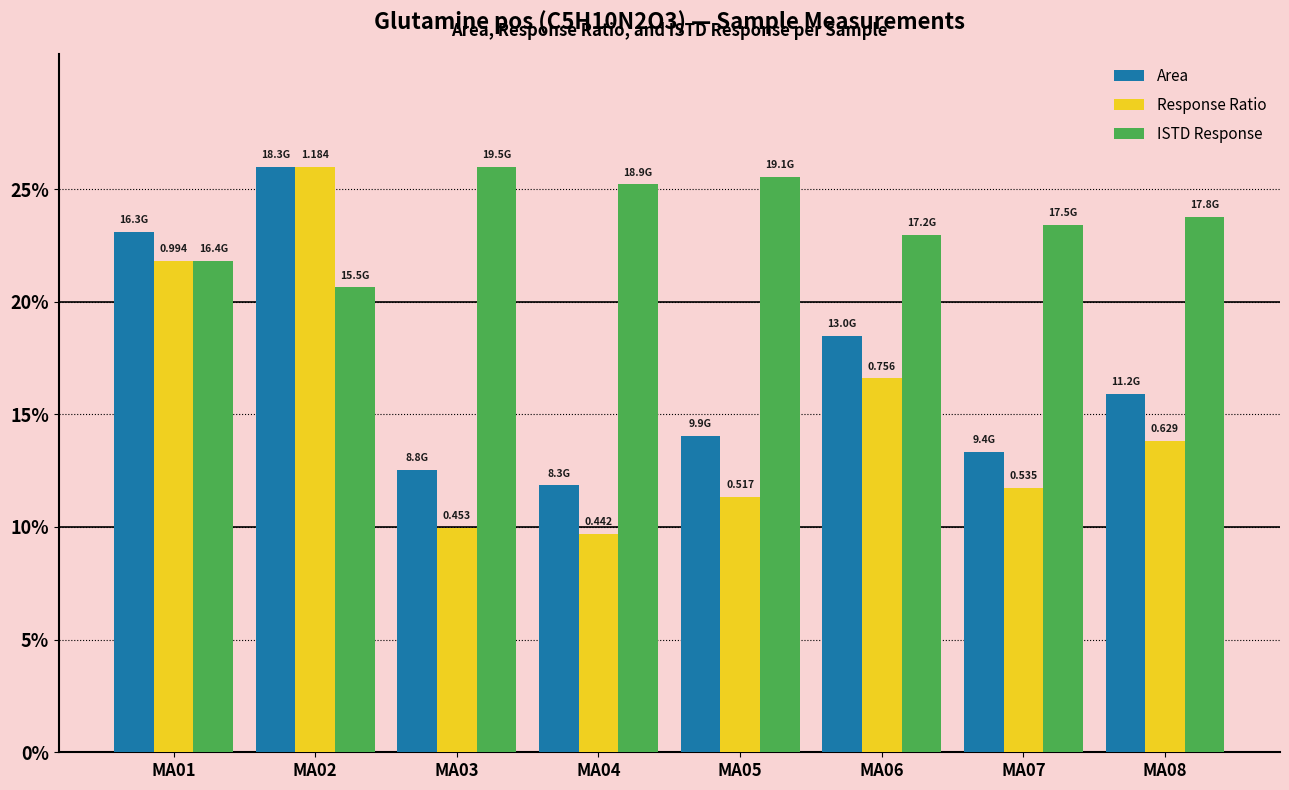

What is the value of the ISTD Response bar at the 8th from the left?

23.8